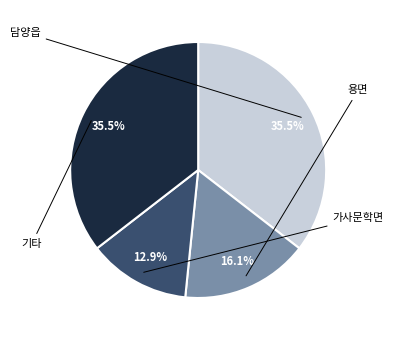

How many segments does this pie chart have?

4